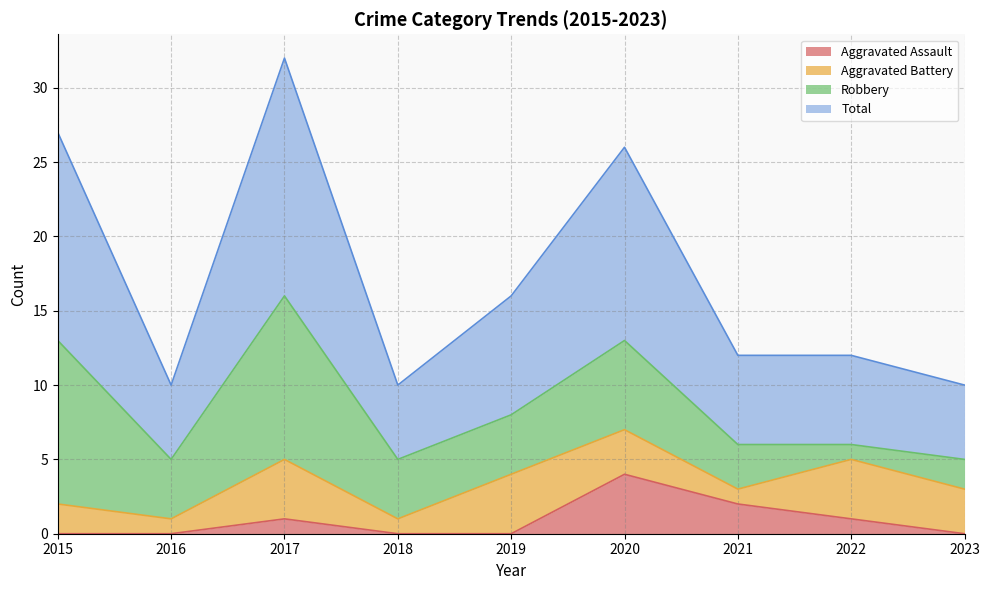

Is the value of Aggravated Assault at 2016 greater than the value of Total at 2018?

No